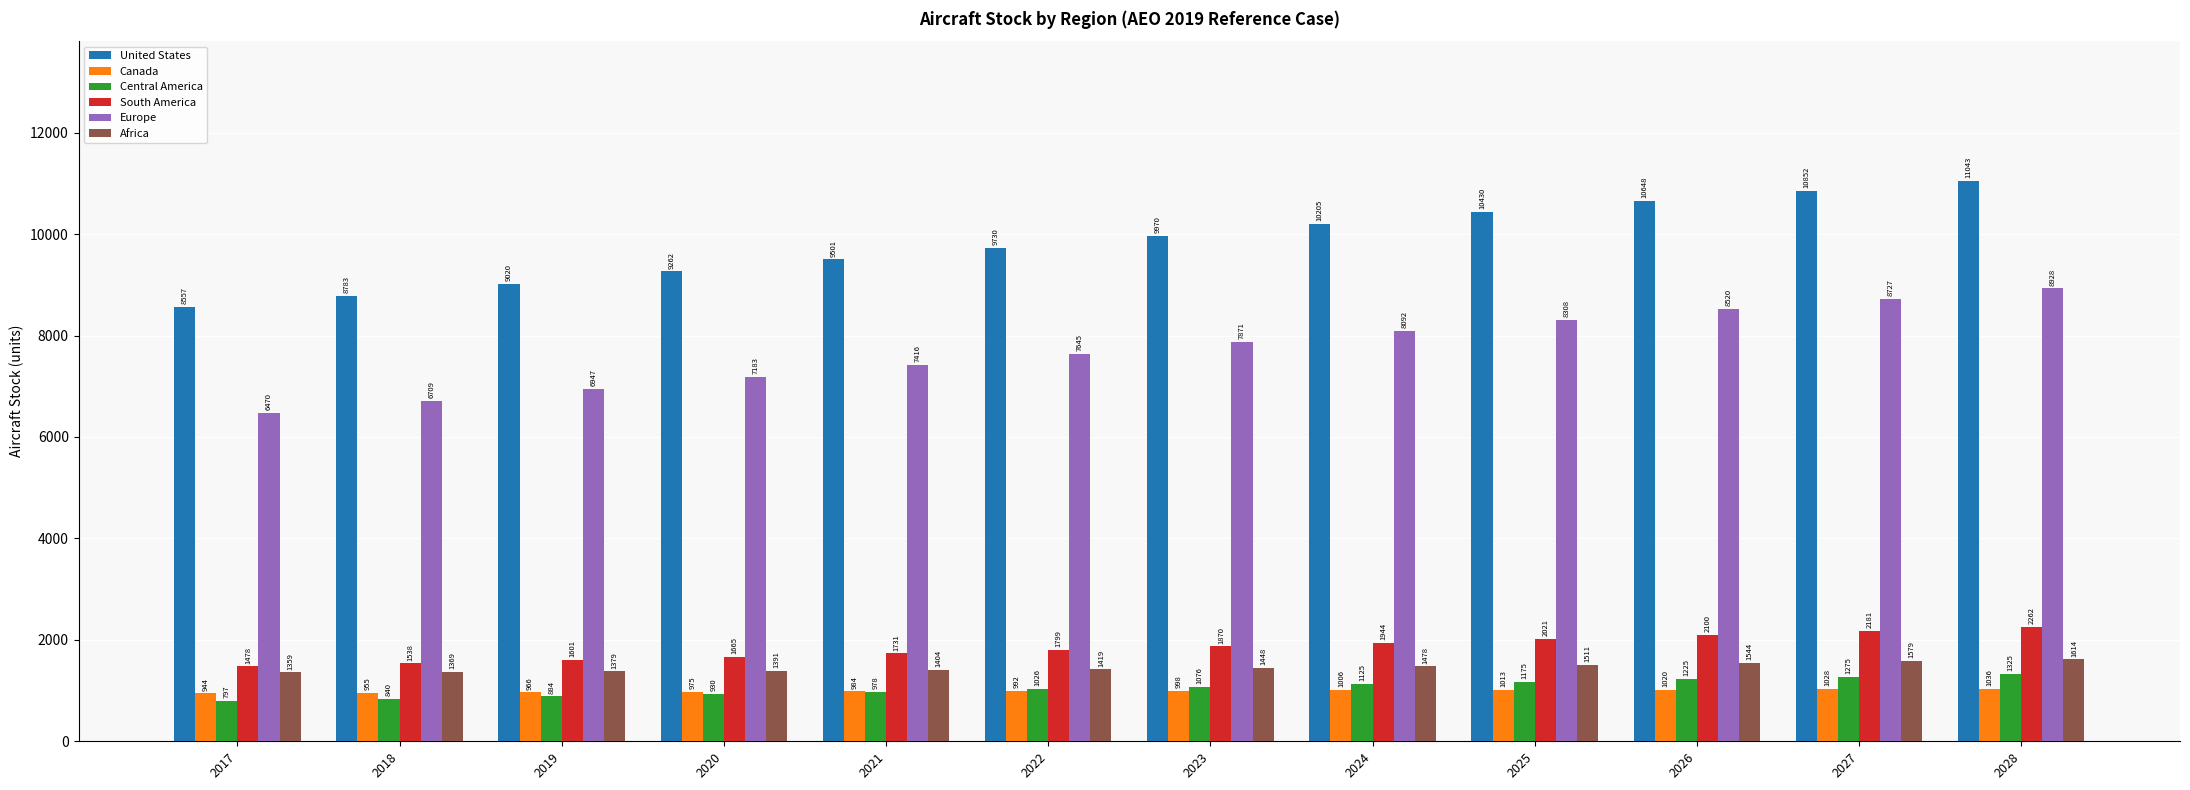

What is the sum of the Africa values at 2019 and 2028?

2993.5